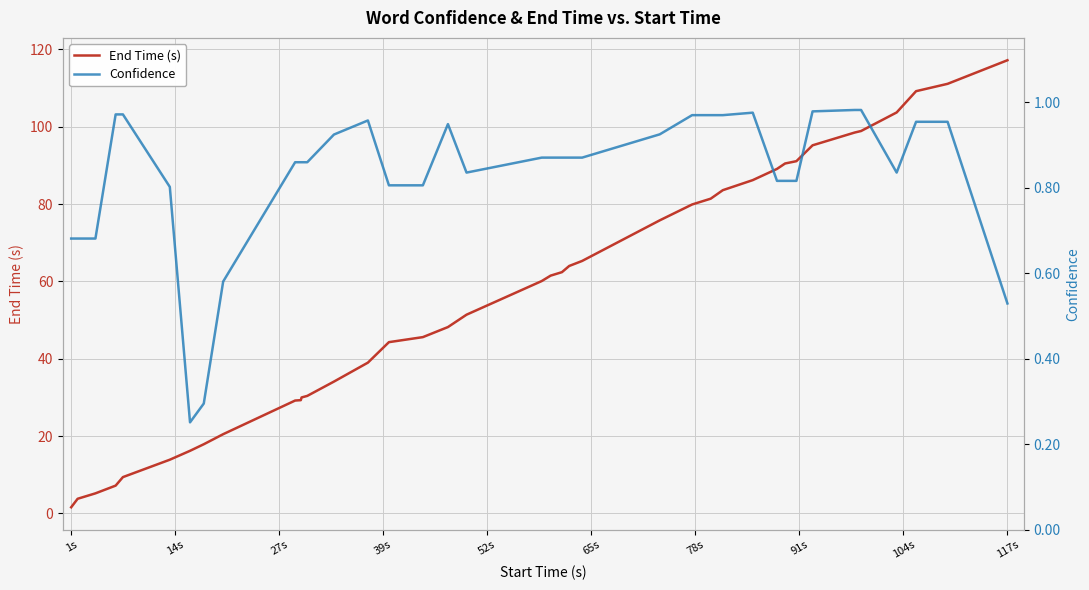

Is it true that End Time (s) equals 117.2 at 117s?

True